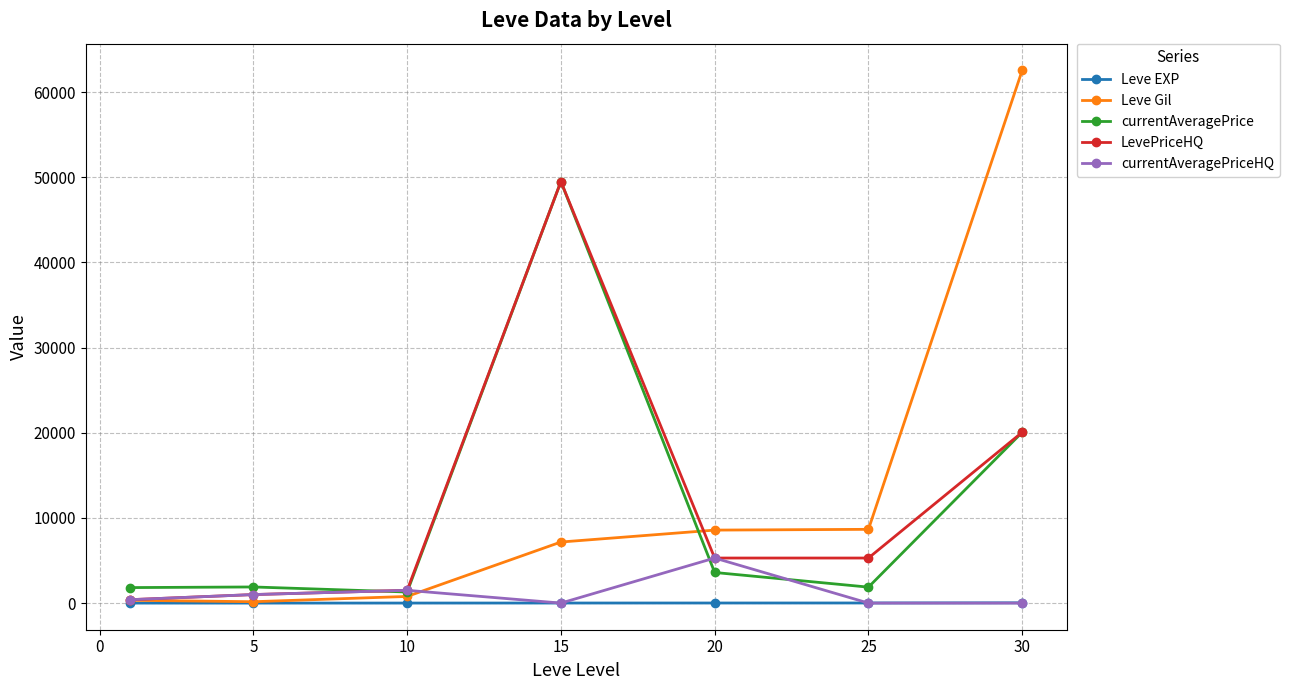

Which series has the largest range (max minus min)?

Leve Gil